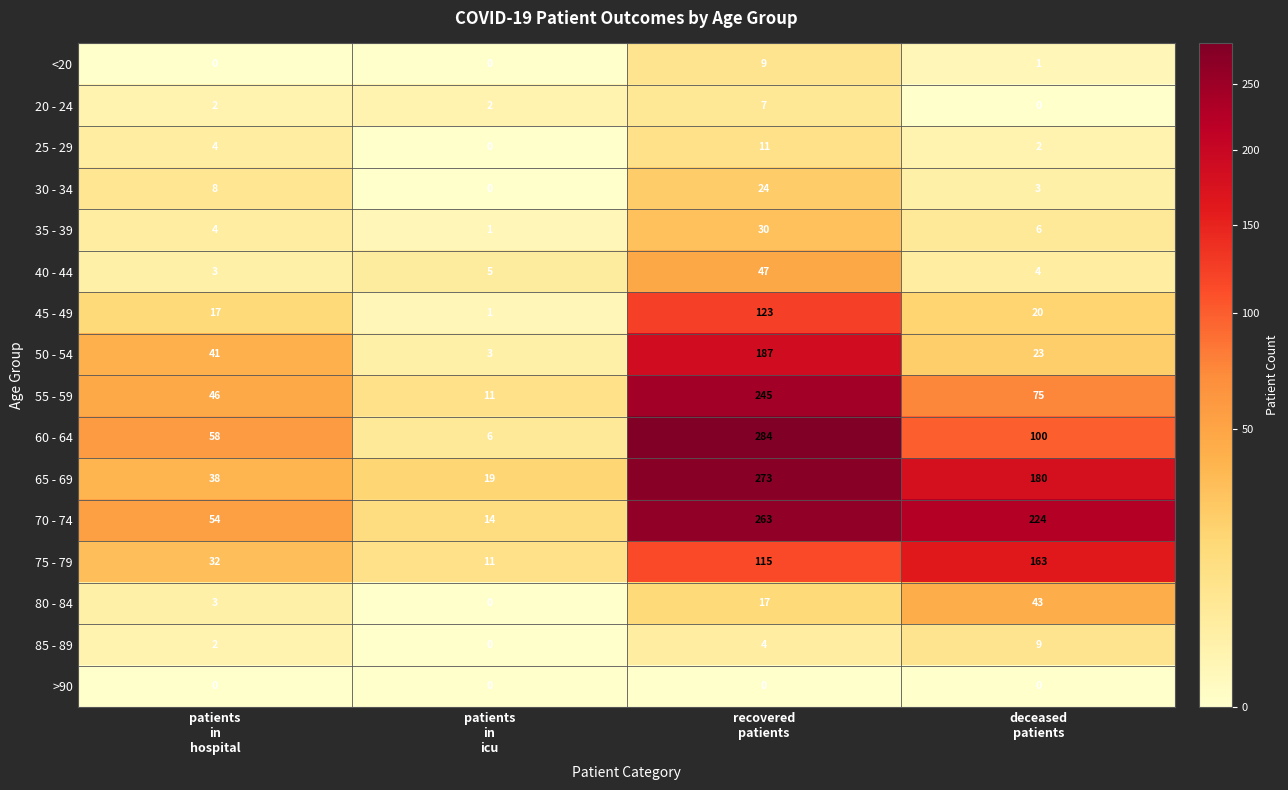

What is the greatest value displayed?

284